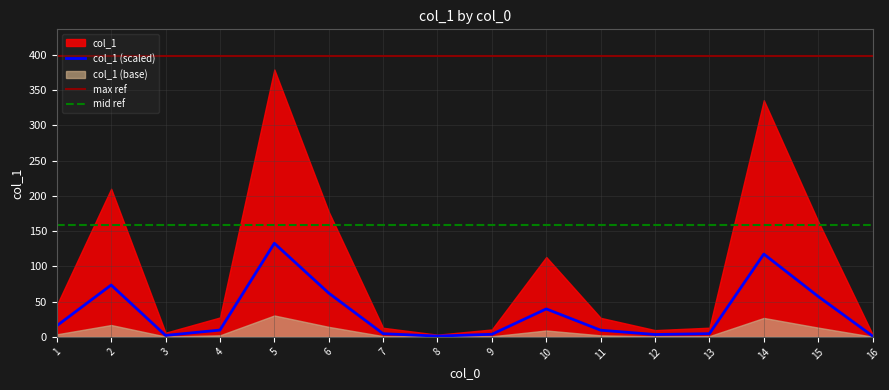

True or false: col_1 (scaled) has a value of 1.2 at 16.

True